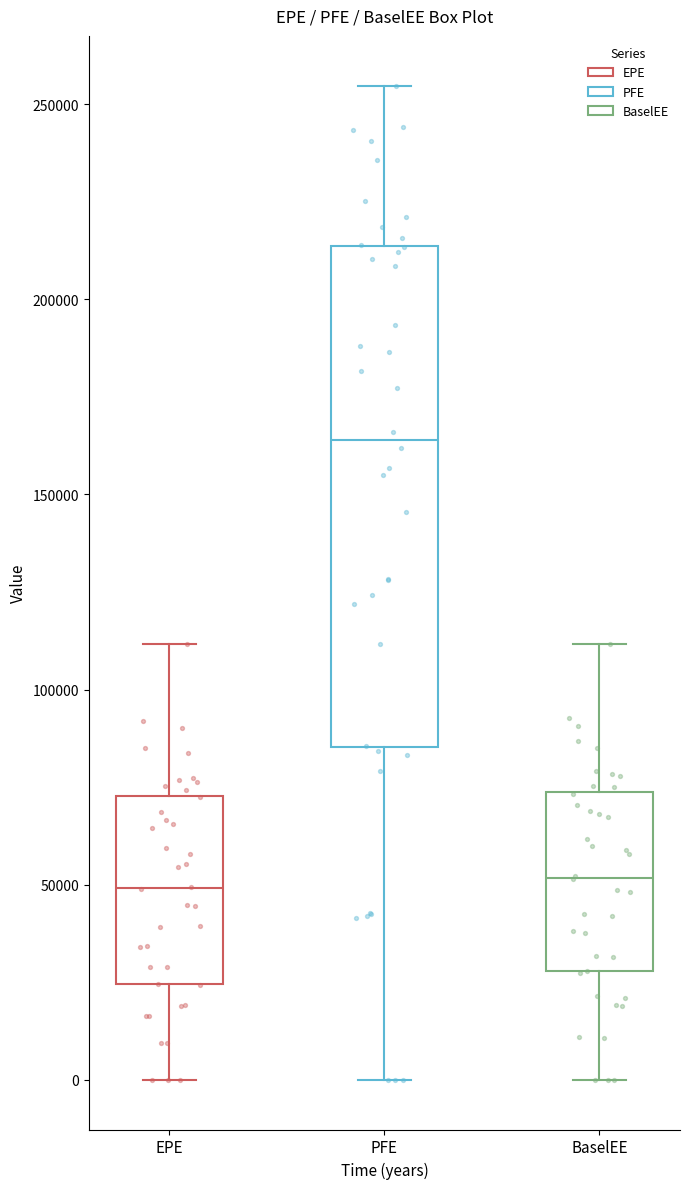

Comparing the boxes themselves (not the whiskers), which one is the tallest?

PFE